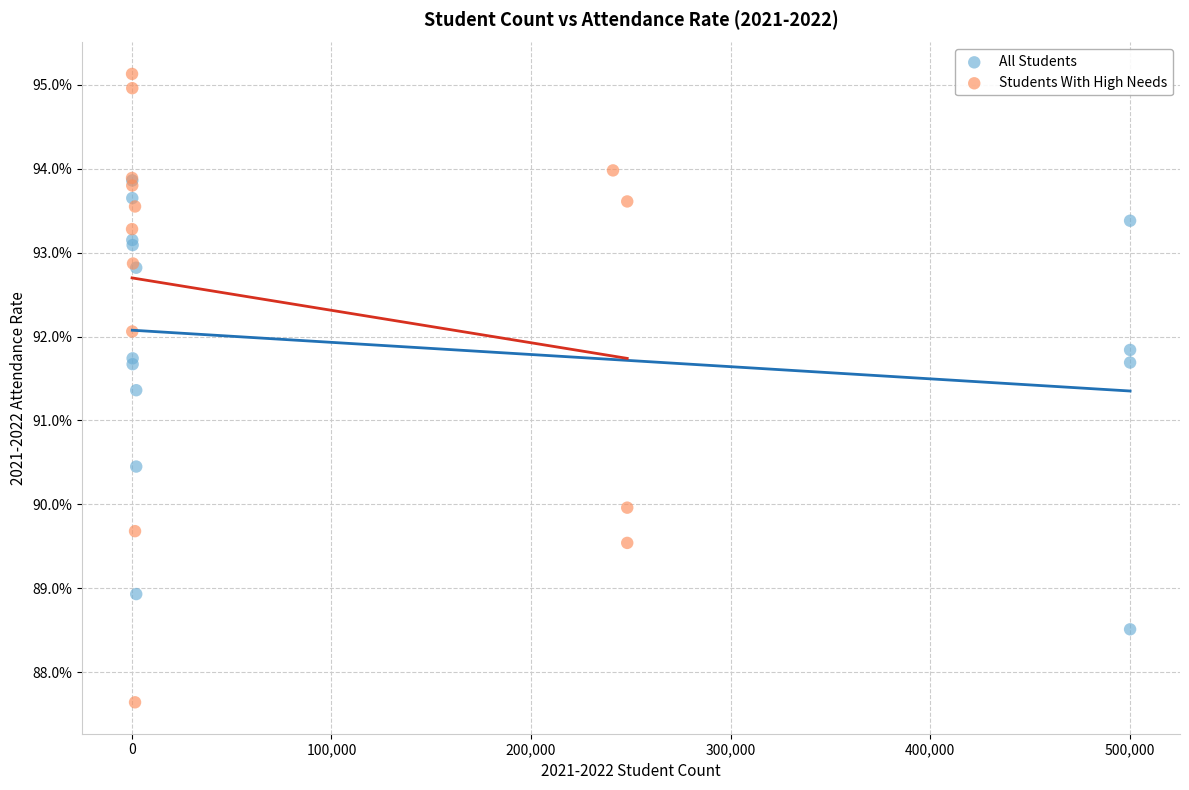

Which series reaches the maximum Y coordinate?

Students With High Needs